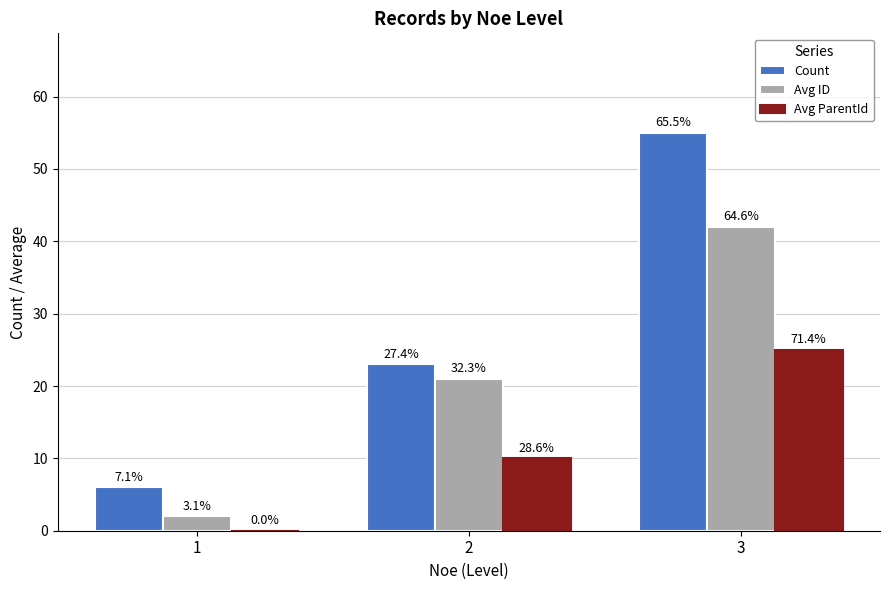

Are the bars grouped side by side (vs. stacked)?

Yes